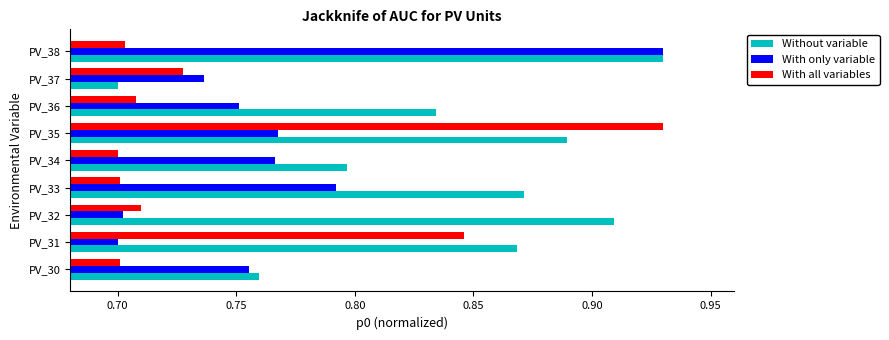

Which category has the highest value in the Without variable series?

PV_38